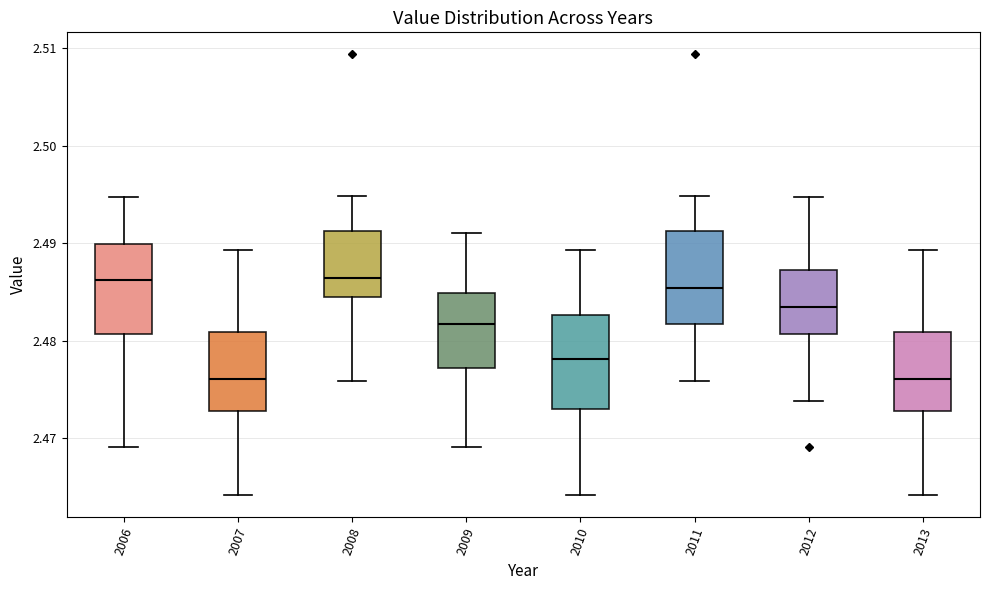

Reading left to right, transcribe this box plot: for each box, give where its median line is, the range the box spans, and where its two whiskers end, as read against the y-axis. The values are not printed on the chart, so give them approximately, as read against the axis.

2006: median 2.486, box 2.481 to 2.490, whiskers 2.469 to 2.495
2007: median 2.476, box 2.473 to 2.481, whiskers 2.464 to 2.489
2008: median 2.486, box 2.484 to 2.491, whiskers 2.476 to 2.495
2009: median 2.482, box 2.477 to 2.485, whiskers 2.469 to 2.491
2010: median 2.478, box 2.473 to 2.483, whiskers 2.464 to 2.489
2011: median 2.485, box 2.482 to 2.491, whiskers 2.476 to 2.495
2012: median 2.483, box 2.481 to 2.487, whiskers 2.474 to 2.495
2013: median 2.476, box 2.473 to 2.481, whiskers 2.464 to 2.489